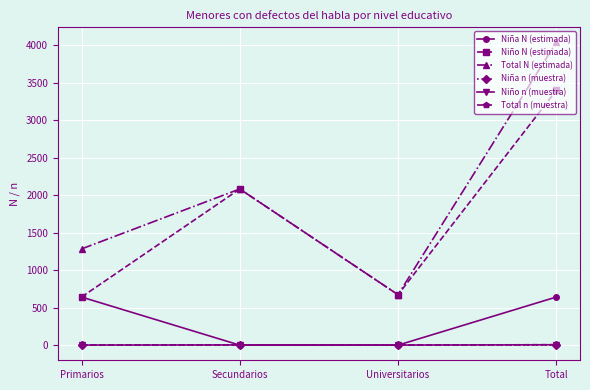

How many lines are shown in the chart?

6